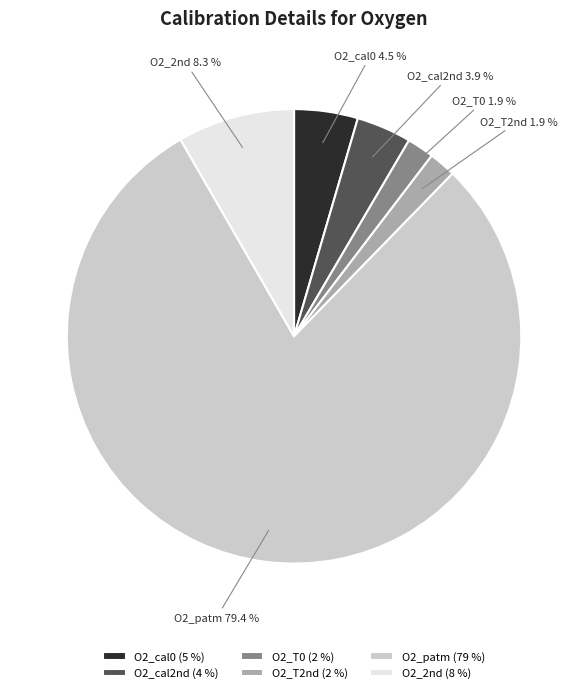

Which has a higher value, O2_2nd or O2_cal0?

O2_2nd